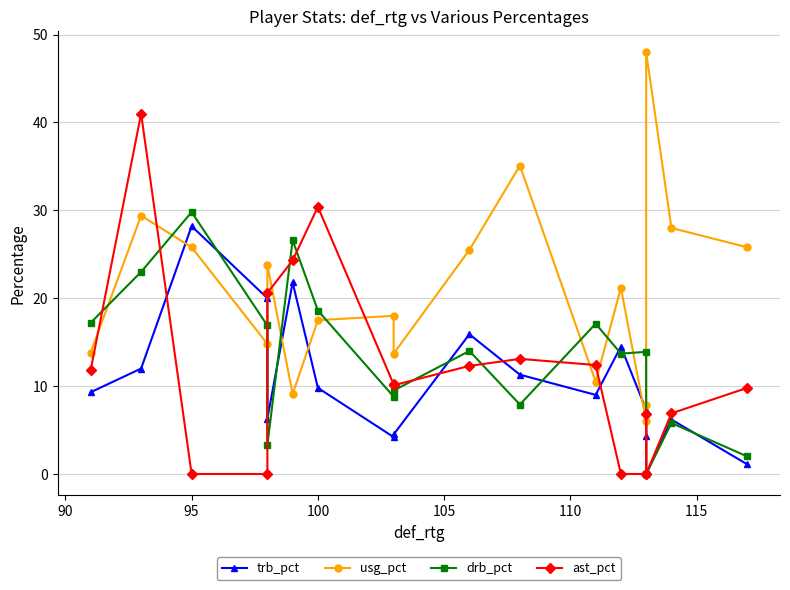

Which series has the largest range (max minus min)?

usg_pct